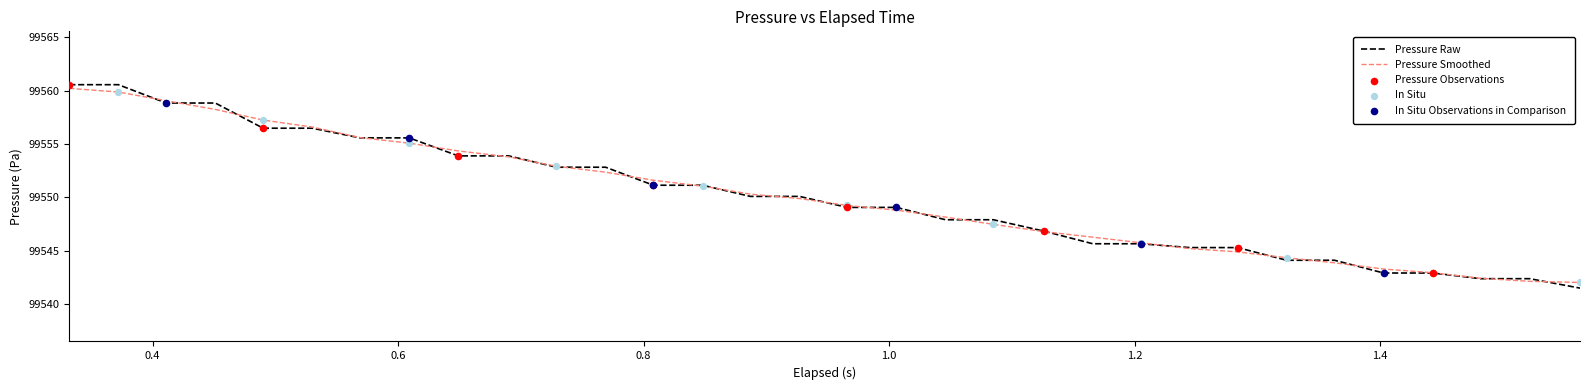

Which series has the largest range (max minus min)?

Pressure Raw